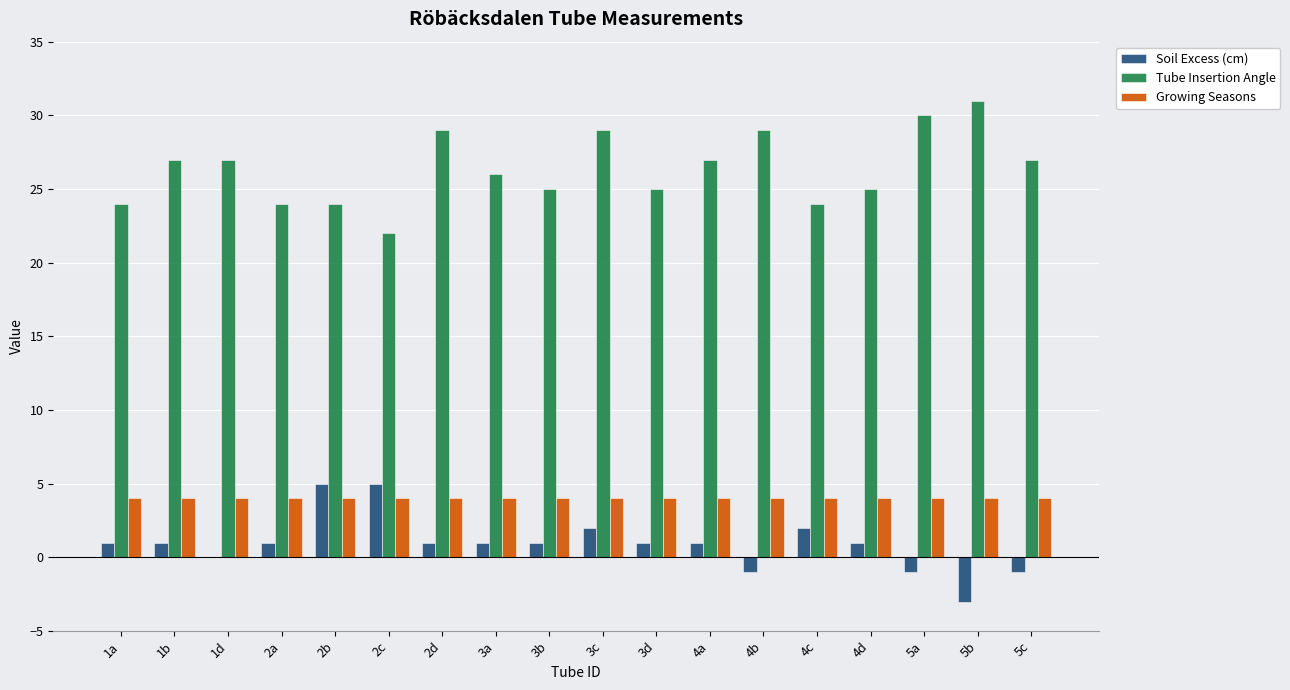

What is the sum of all Growing Seasons values?

72